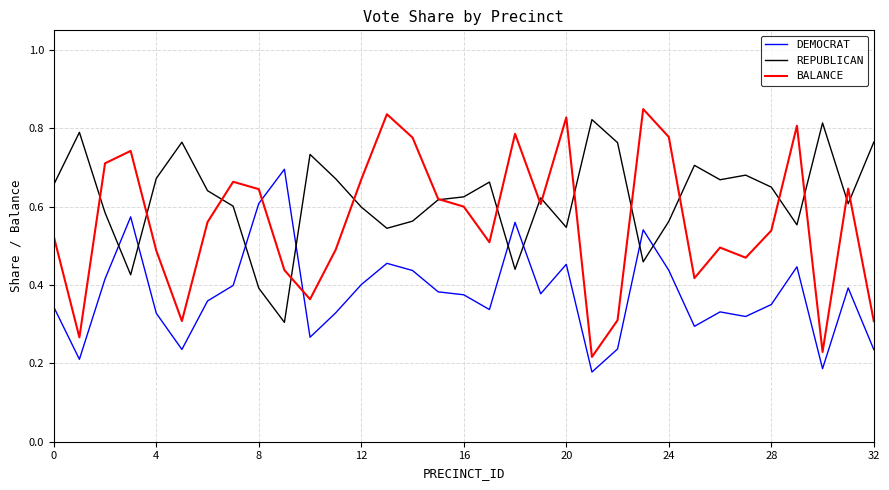

True or false: REPUBLICAN has more than 0 interior local peaks.

True